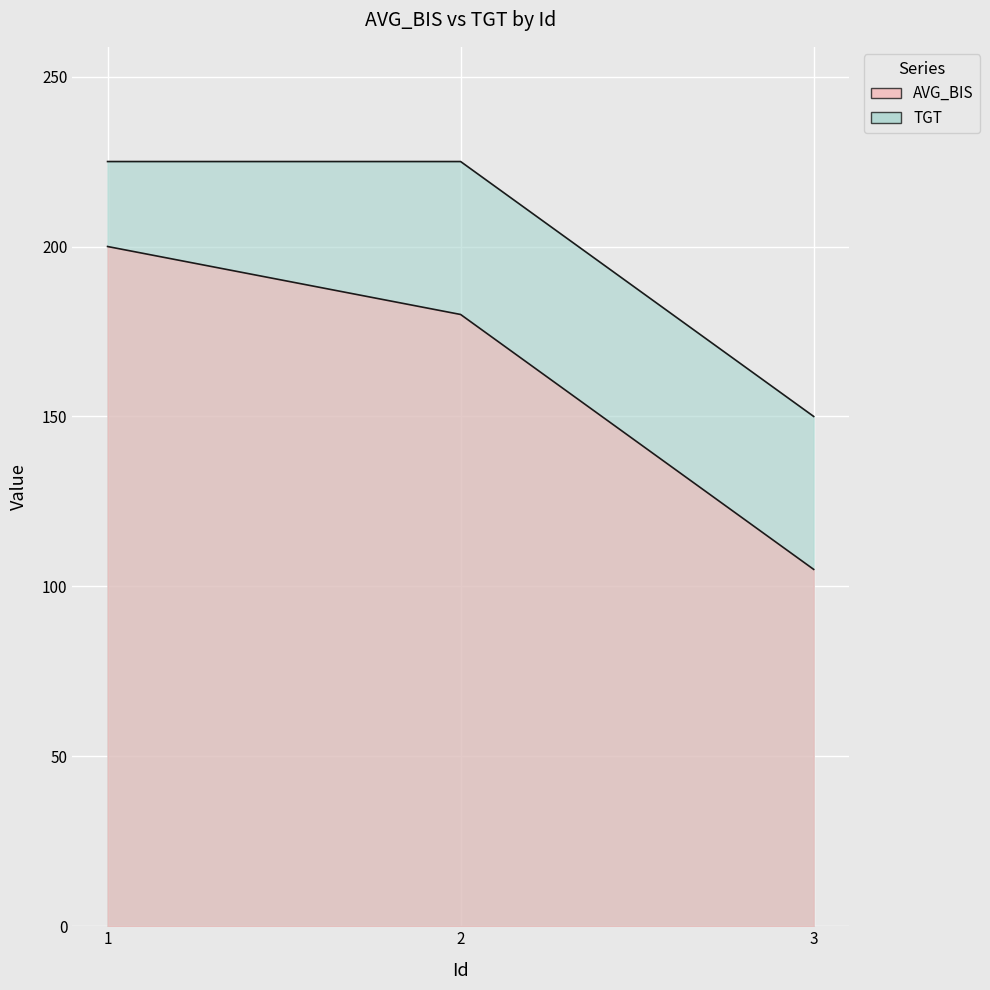

What is the difference between the AVG_BIS values at 2 and 3?

75